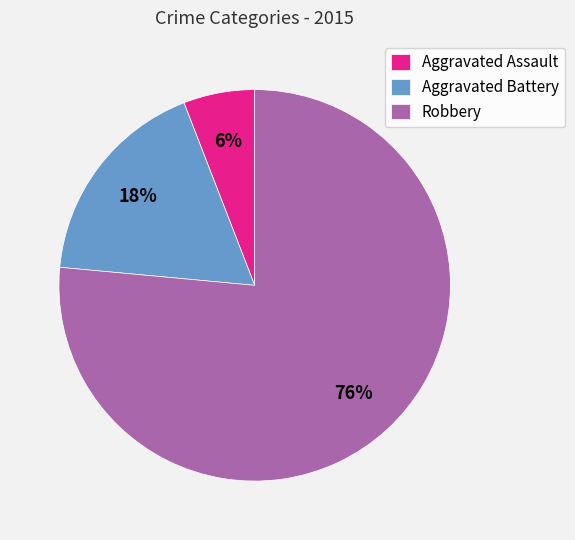

Does Aggravated Battery represent more than half of the total?

No